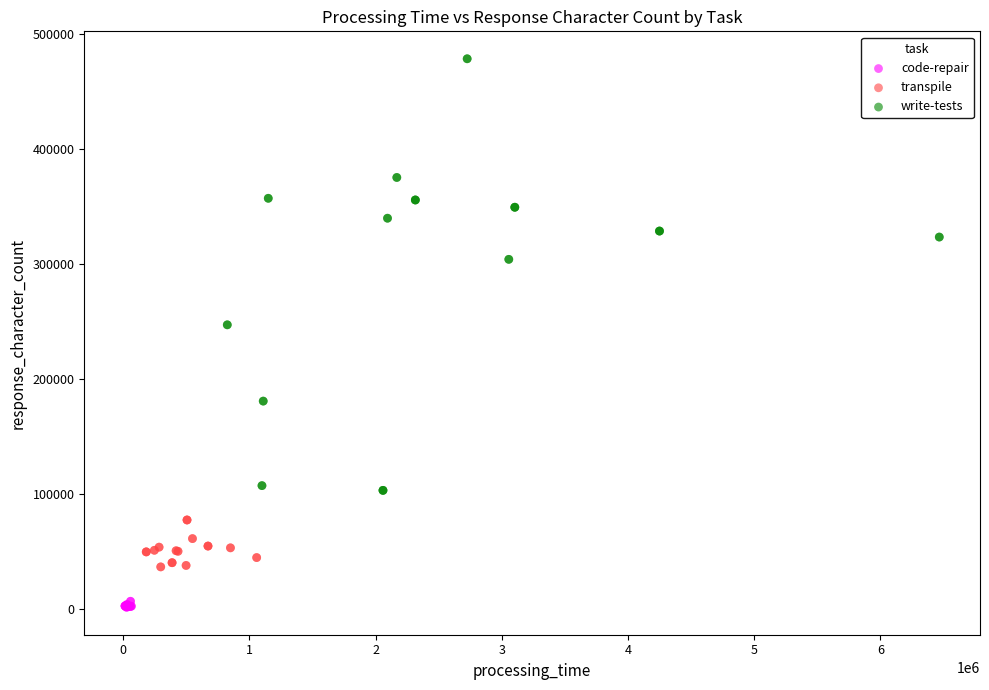

Which series contains the lowest Y value?

code-repair